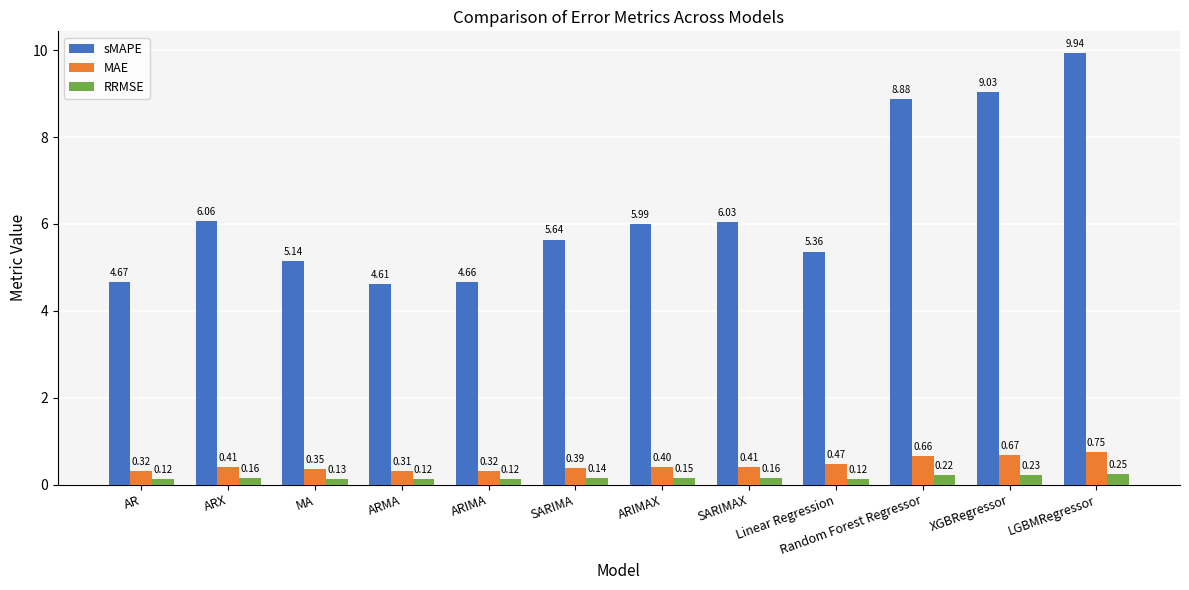

At which label does MAE reach its minimum?

ARMA